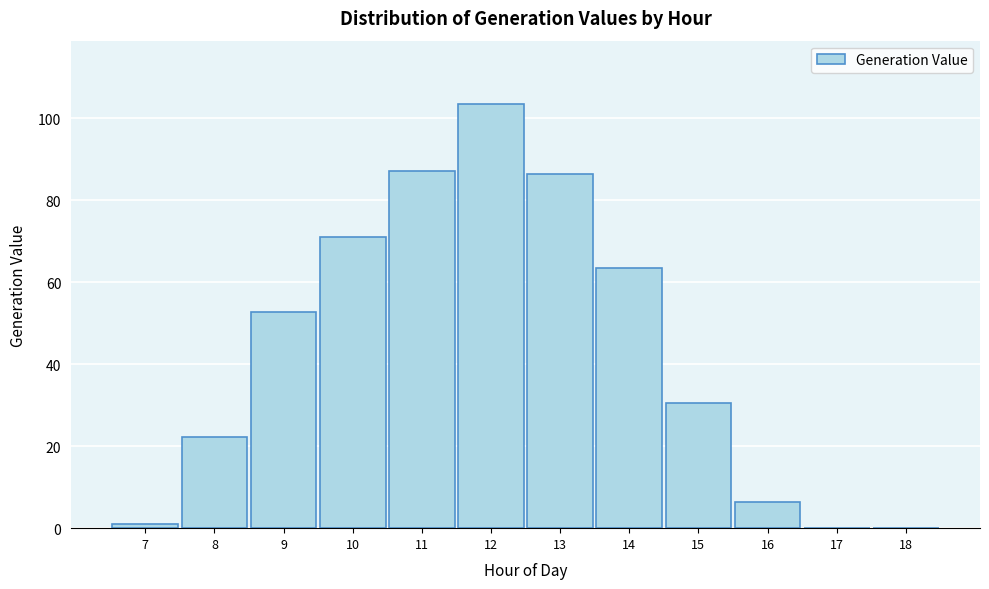

What is the maximum value shown in the chart?

103.4